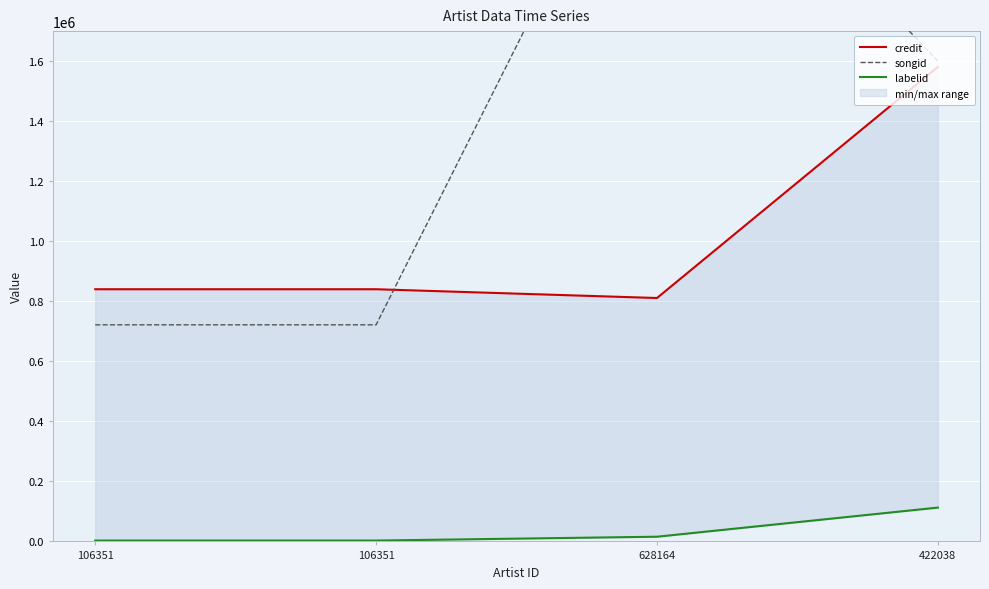

Reading left to right, transcribe all the data shown in this chart.

credit: 106351=840108	106351=840108	628164=810859	422038=1580920
songid: 106351=721521	106351=721521	628164=2579855	422038=1600231
labelid: 106351=2826	106351=2826	628164=15653	422038=112674